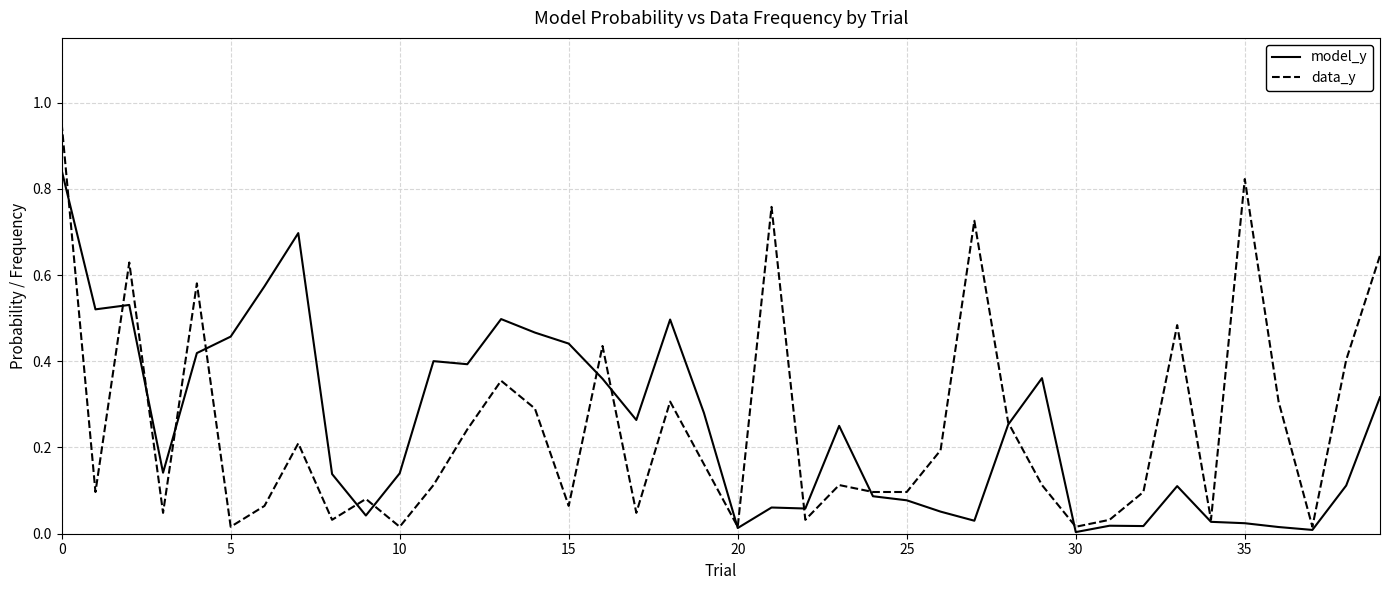

After their last crossing, which series has the higher values: data_y or model_y?

data_y